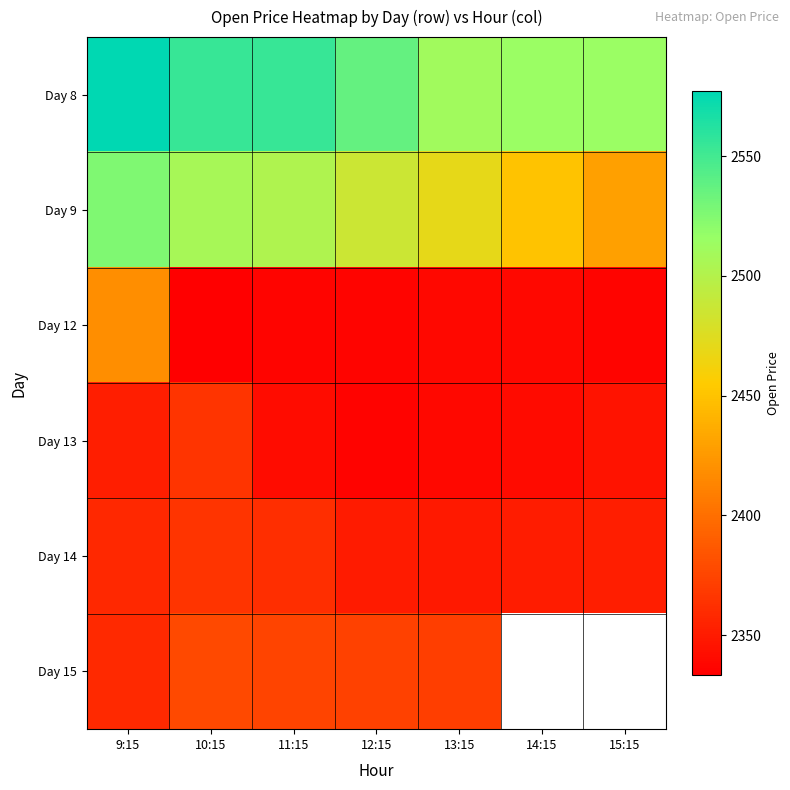

At how many categories does at least one series exceed 2508?

7